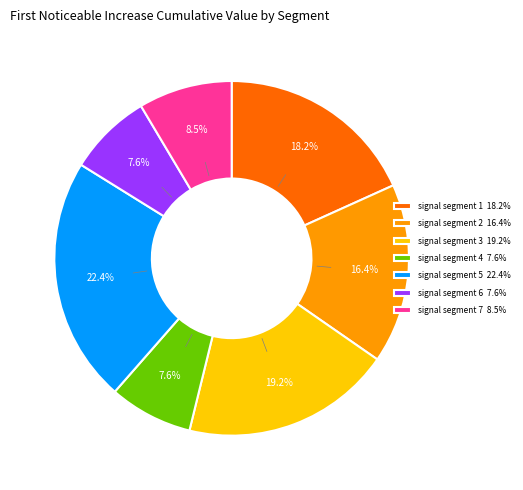

To the nearest percent, what is the average slice percentage?

14%